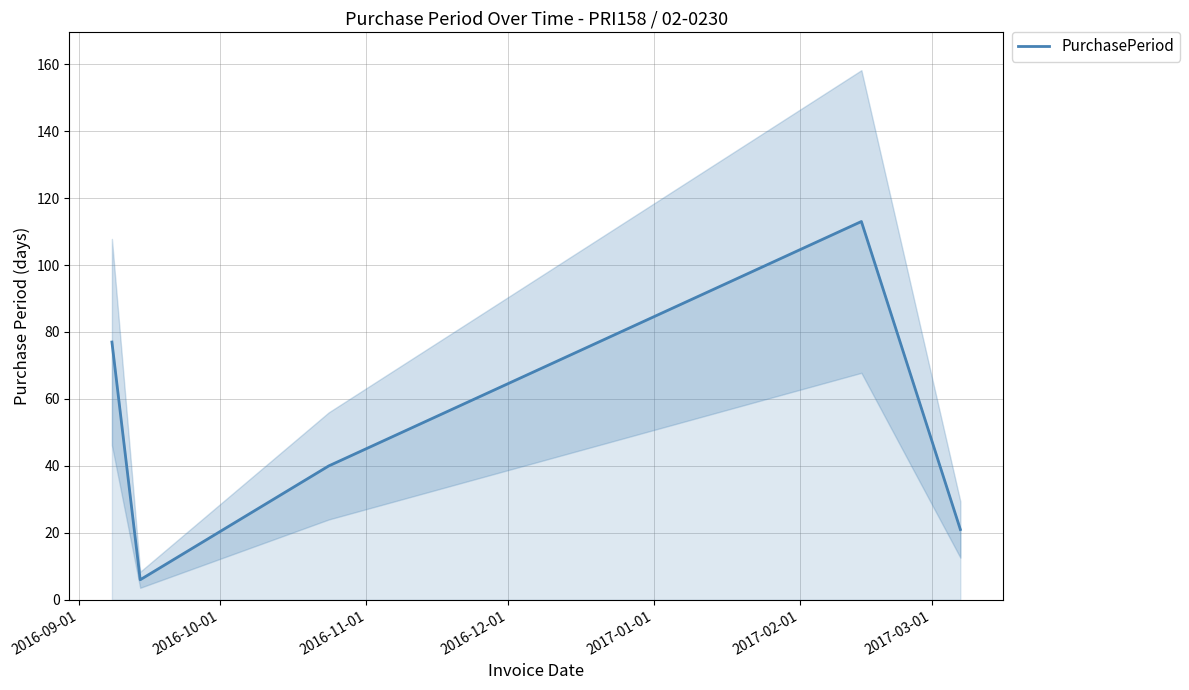

The chart shows a value of 18 at 2016-11-01. True or false?

False